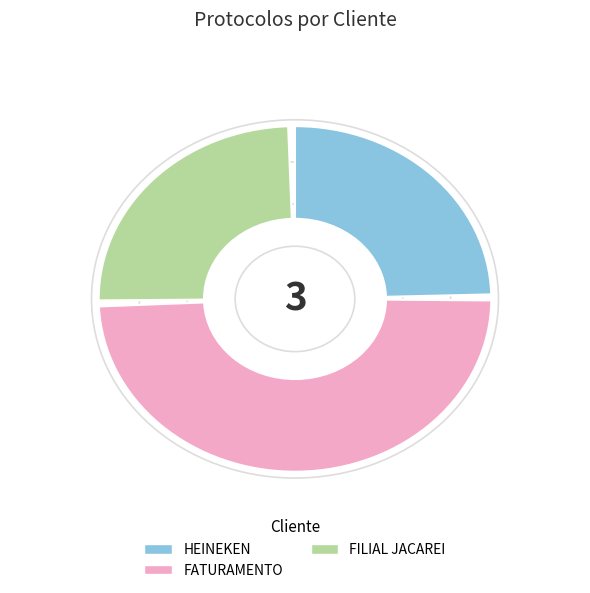

What is the change in value from FATURAMENTO to FILIAL JACAREI?

+4